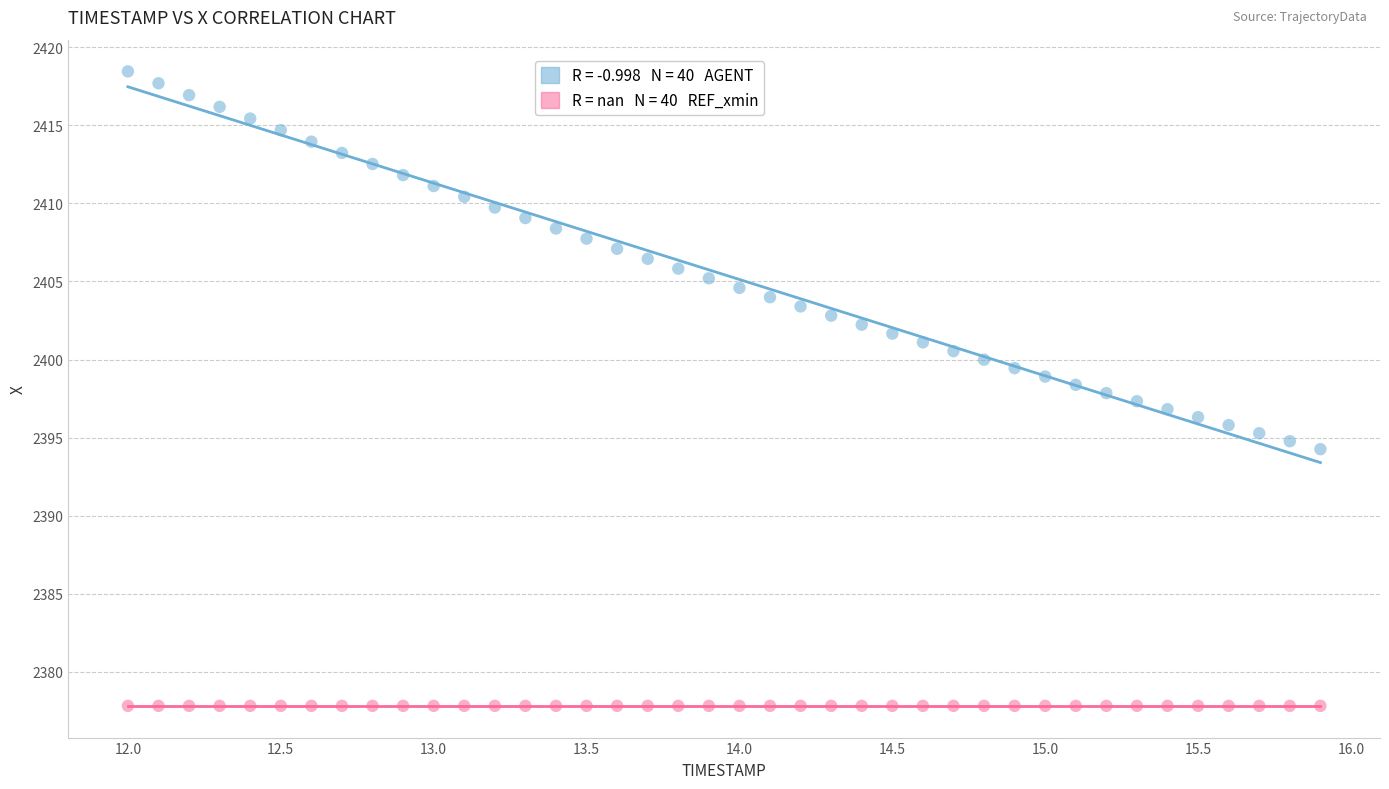

How many data points are displayed?

80